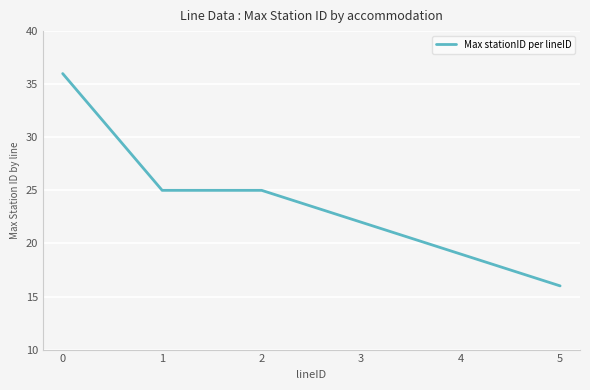

What is the difference between the maximum and second lowest values?

17